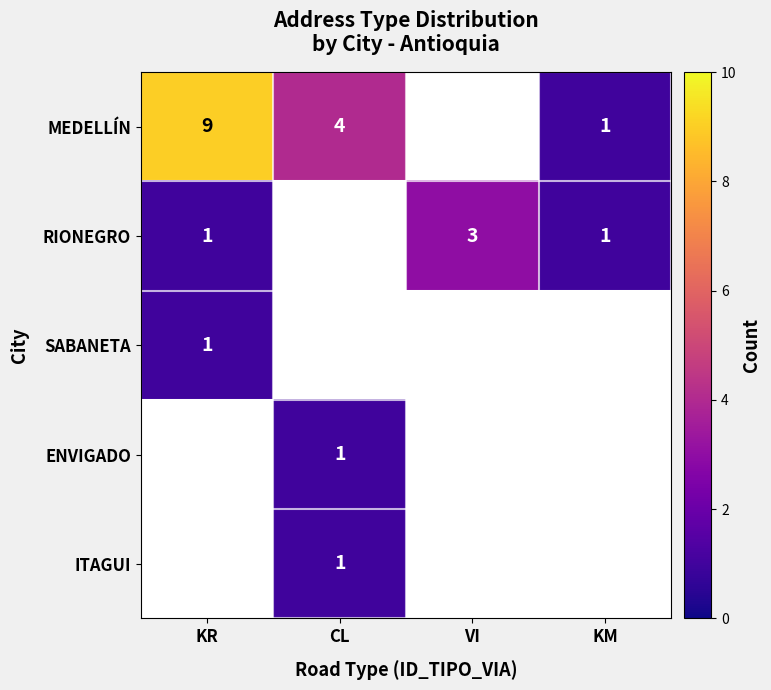

Is it true that SABANETA equals 1 at KR?

True